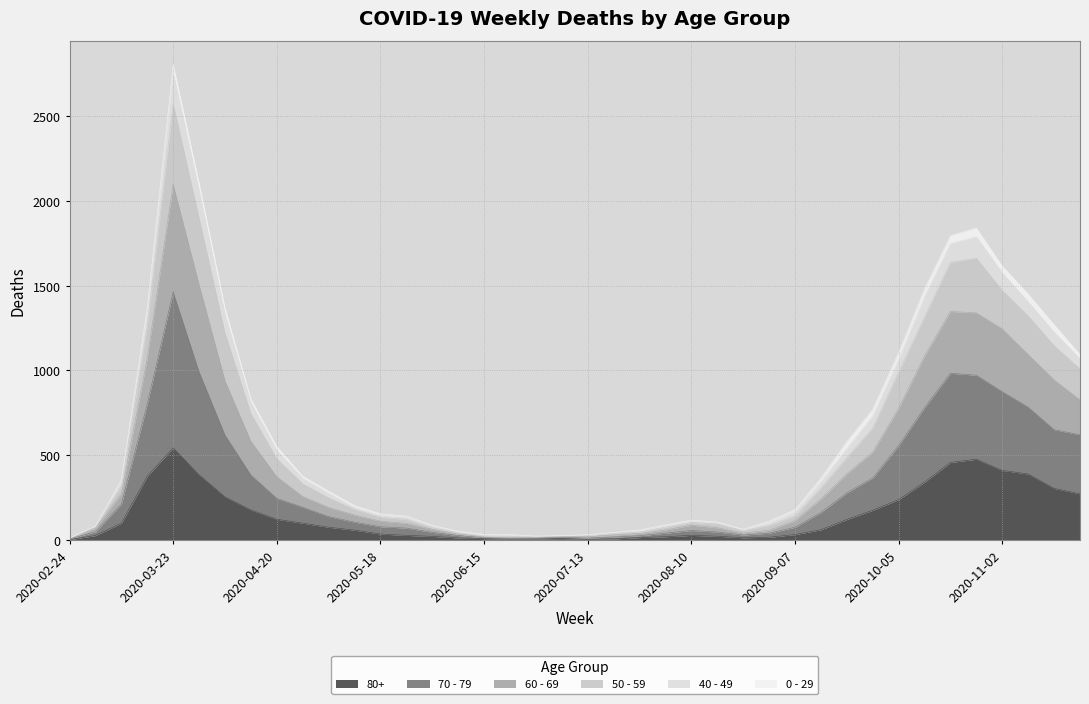

In 70 - 79, how many points are higher than both neighbors (excluding endpoints)?

3